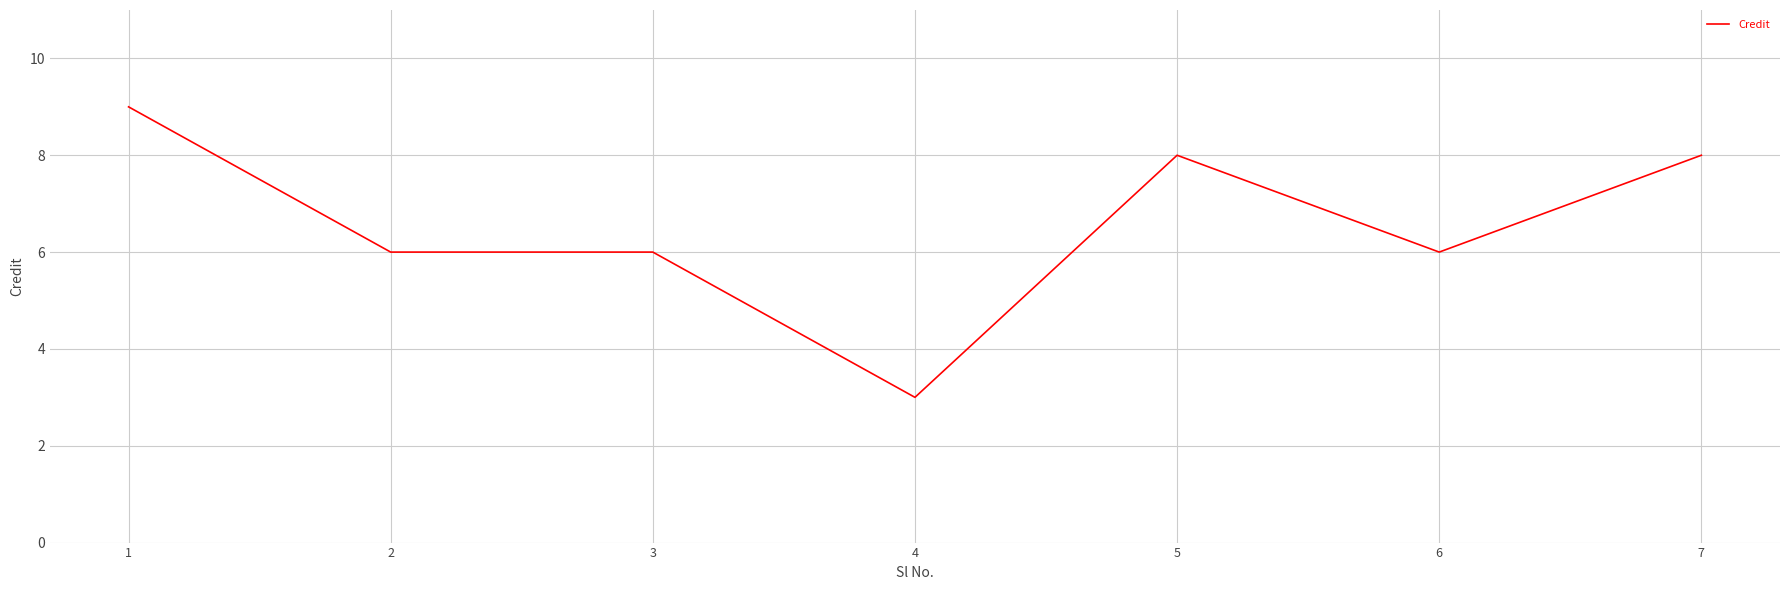

What is the sum of all values?

46